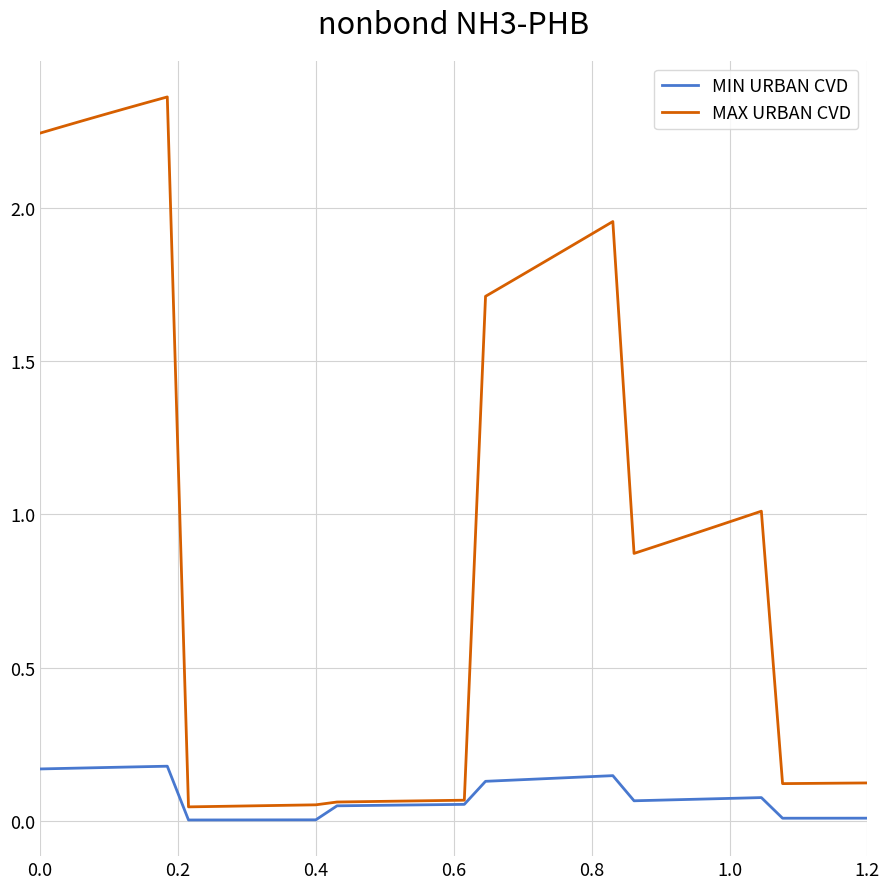

Which series has the widest spread of values?

MAX URBAN CVD